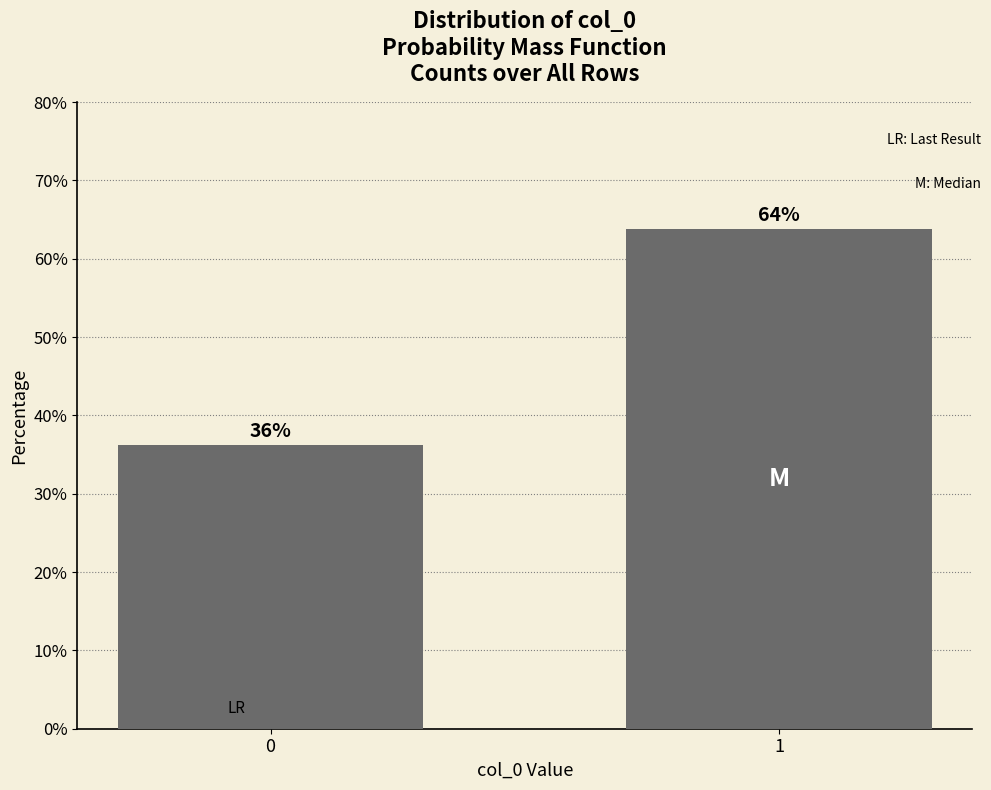

Approximately how many times larger is the value at 1 compared to 0?

1.8